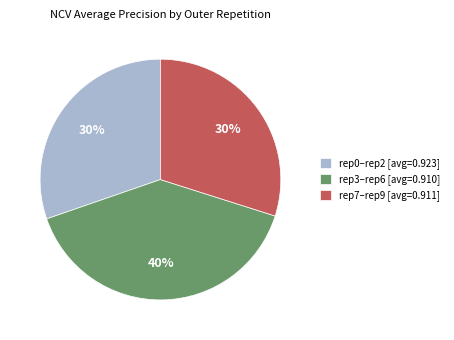

What percentage is the rep3–rep6 [avg=0.910] slice, to the nearest percent?

40%